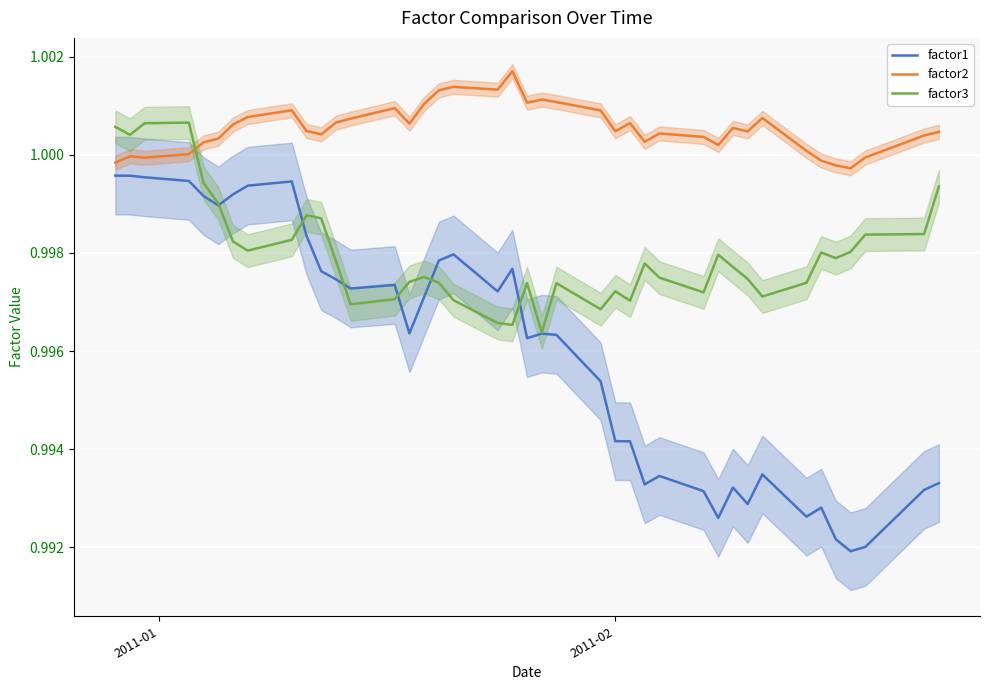

How many lines are shown in the chart?

3